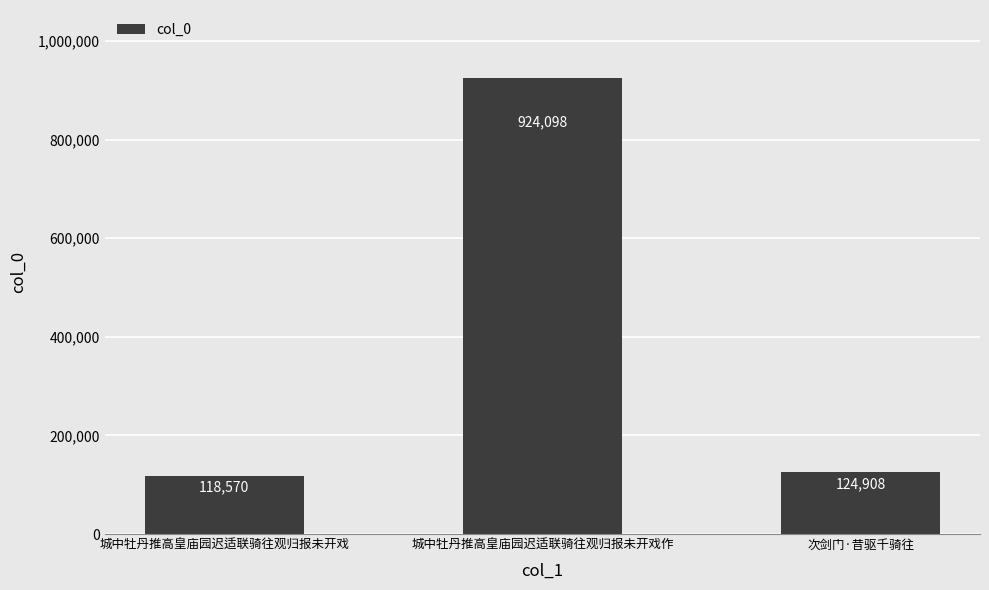

Reading right to left, extract all data points from this chart.

124908	924098	118570